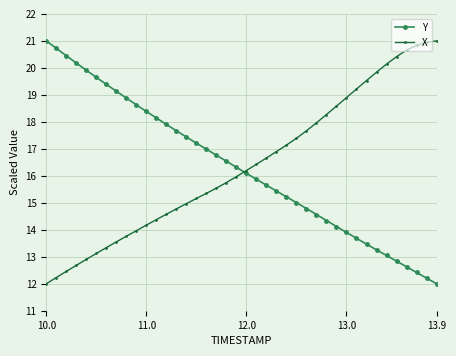

What is the highest value of the X series?

21.0